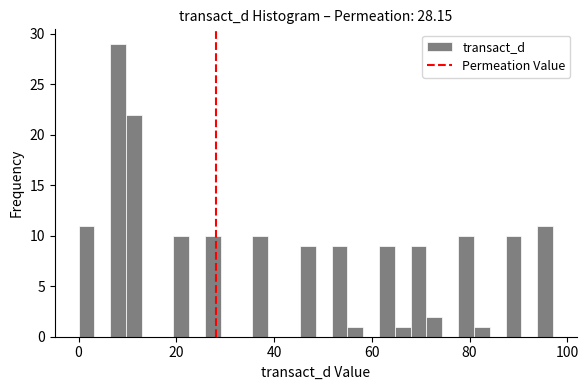

Around what value on the x-axis is the tallest bar? Give the approximate position of its centre, as read against the axis.

8